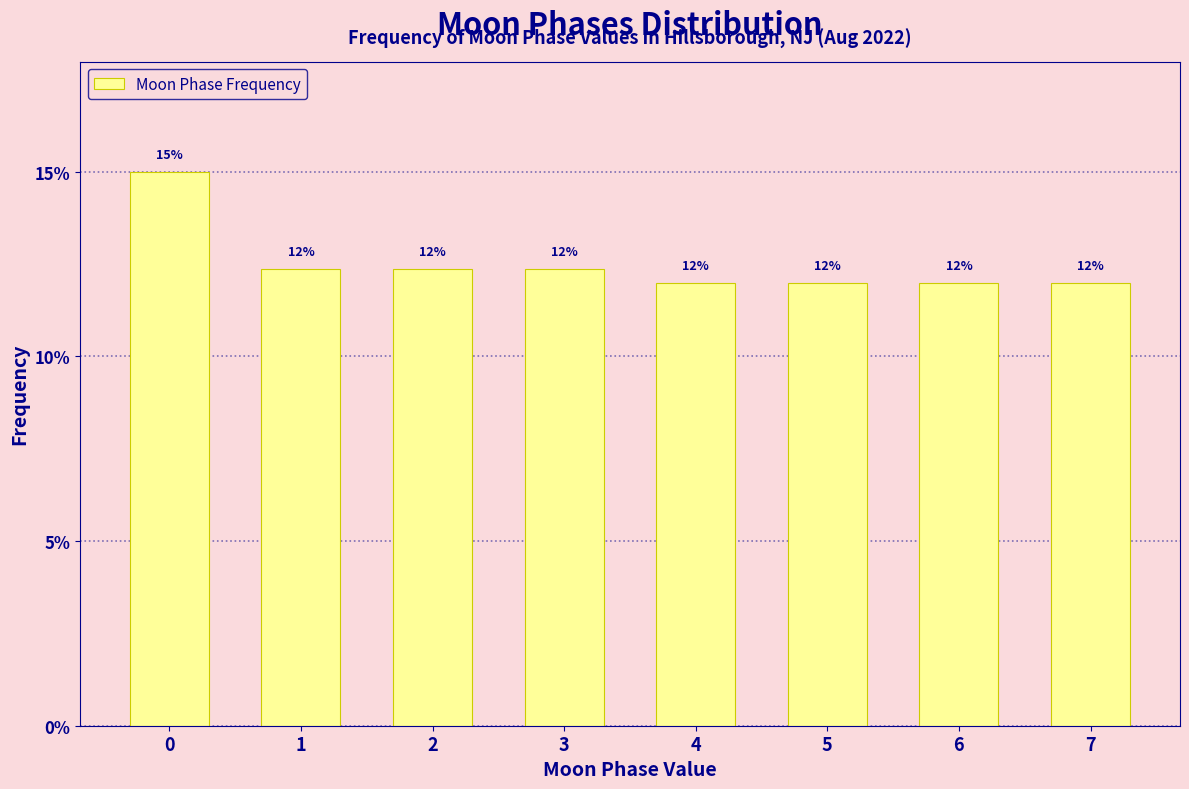

What is the difference between the maximum and minimum values?

3.0